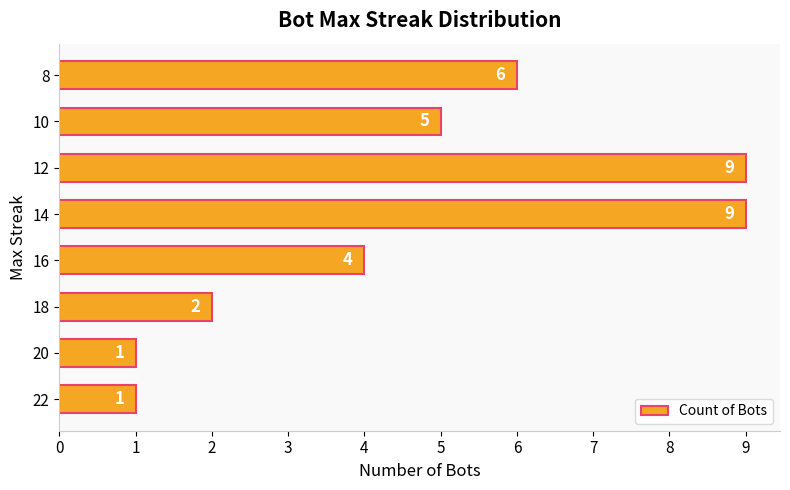

Count the values in the range 2 to 9.

6